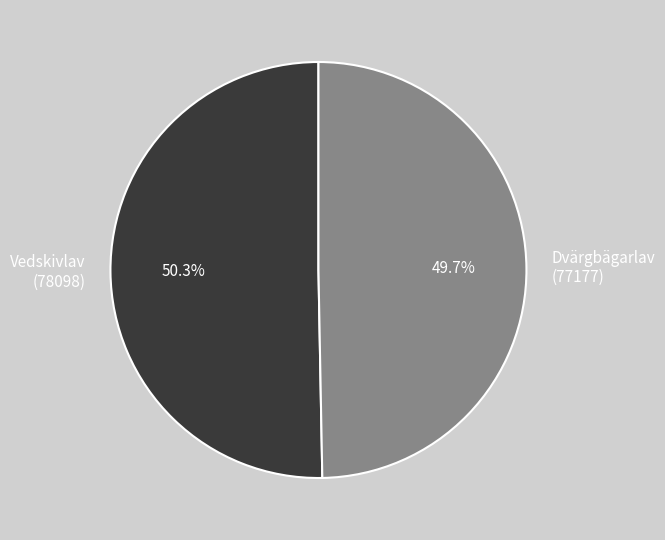

Which slice is the largest?

Vedskivlav (78098)